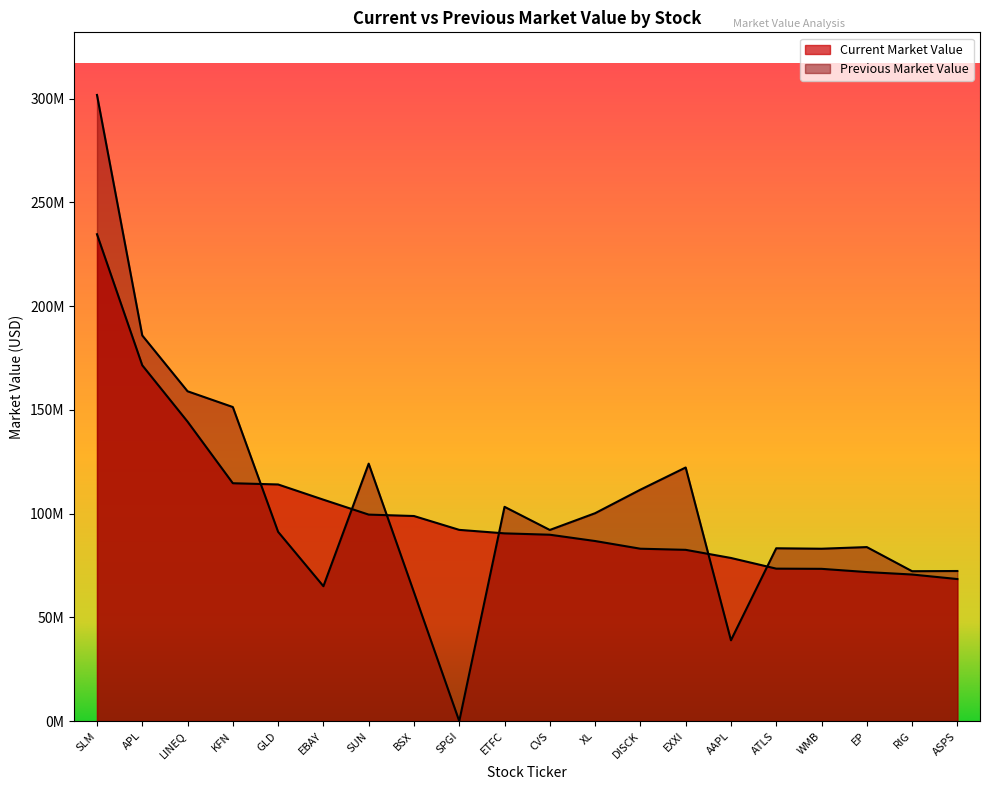

Reading left to right, what are all the values shown in this chart?

Current Market Value: SLM=234653000	APL=171493000	LINEQ=144337000	KFN=114651000	GLD=114055000	EBAY=106721000	SUN=99533000	BSX=98846000	SPGI=92176000	ETFC=90489000	CVS=89835000	XL=86797000	DISCK=83091000	EXXI=82551000	AAPL=78630000	ATLS=73488000	WMB=73395000	EP=71838000	RIG=70657000	ASPS=68473000
Previous Market Value: SLM=301788000	APL=185869000	LINEQ=158976000	KFN=151377000	GLD=91223000	EBAY=65024000	SUN=124088000	BSX=62101000	SPGI=0	ETFC=103282000	CVS=92133000	XL=100205000	DISCK=111539000	EXXI=122238000	AAPL=38966000	ATLS=83303000	WMB=83085000	EP=83878000	RIG=72252000	ASPS=72345000